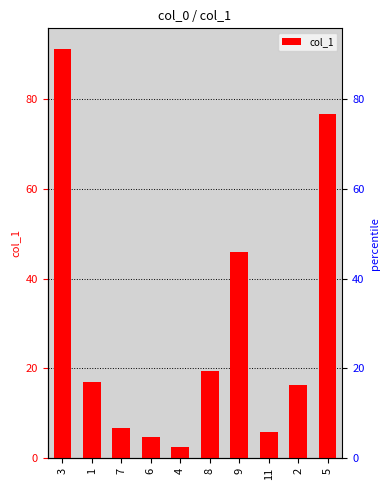

At which category does the chart reach its minimum across all series?

4